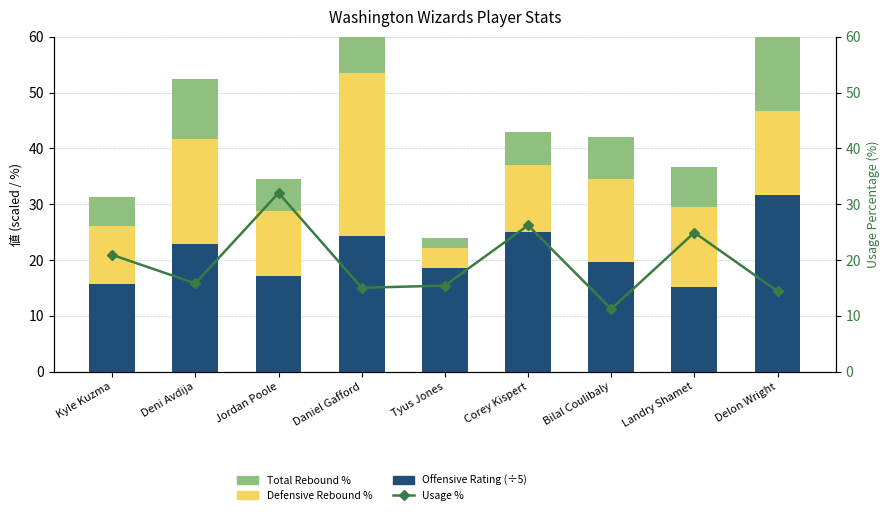

What is the label of the 5th bar from the right?

Tyus Jones